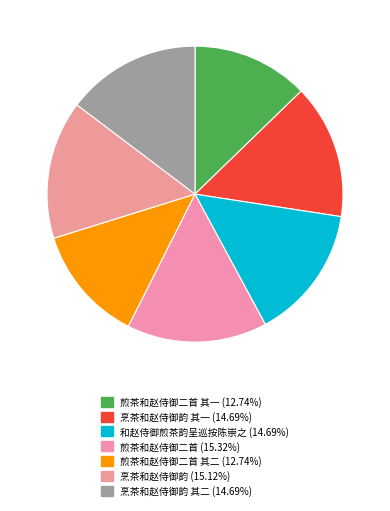

Rank the categories by value from lowest to highest.

煎茶和赵侍御二首 其一, 煎茶和赵侍御二首 其二, 和赵侍御煎茶韵呈巡按陈崇之, 烹茶和赵侍御韵 其一, 烹茶和赵侍御韵 其二, 烹茶和赵侍御韵, 煎茶和赵侍御二首